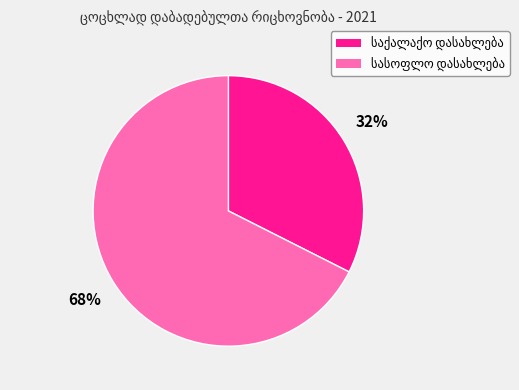

Is there a majority slice in this chart?

Yes